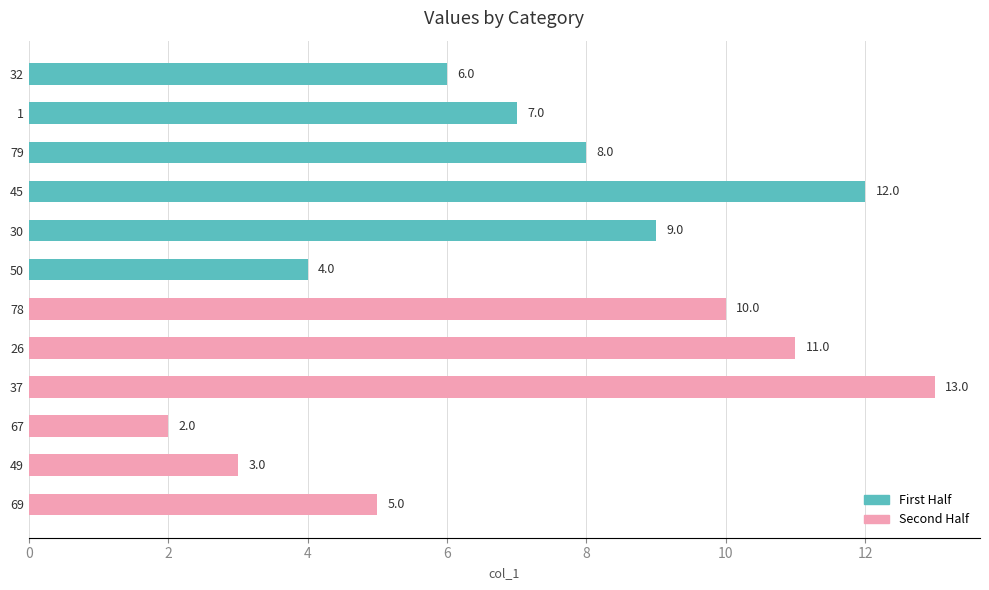

List the labels in order of value, largest first.

37, 45, 26, 78, 30, 79, 1, 32, 69, 50, 49, 67